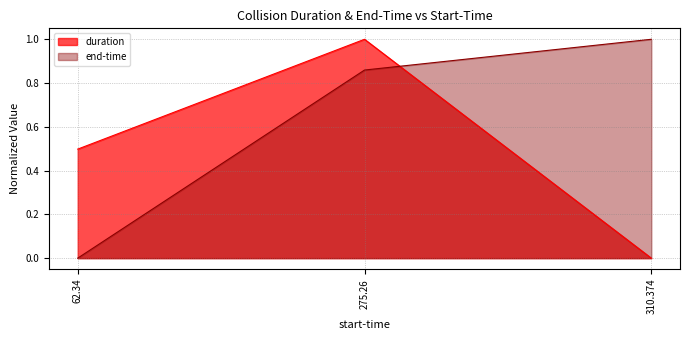

What is the greatest value displayed?

1.0